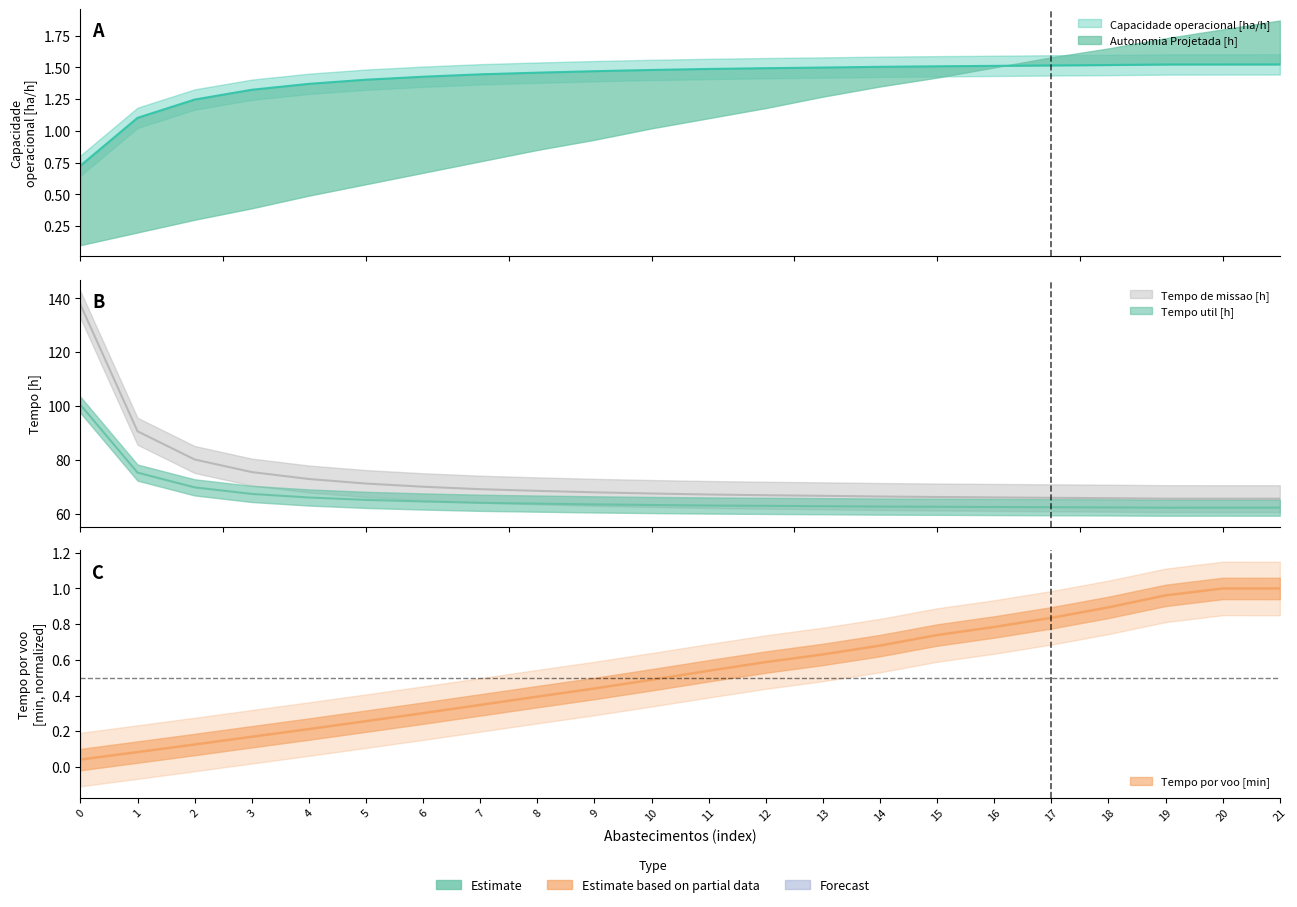

The value of Capacidade operacional [ha/h] at 19 is 1.5. True or false?

True